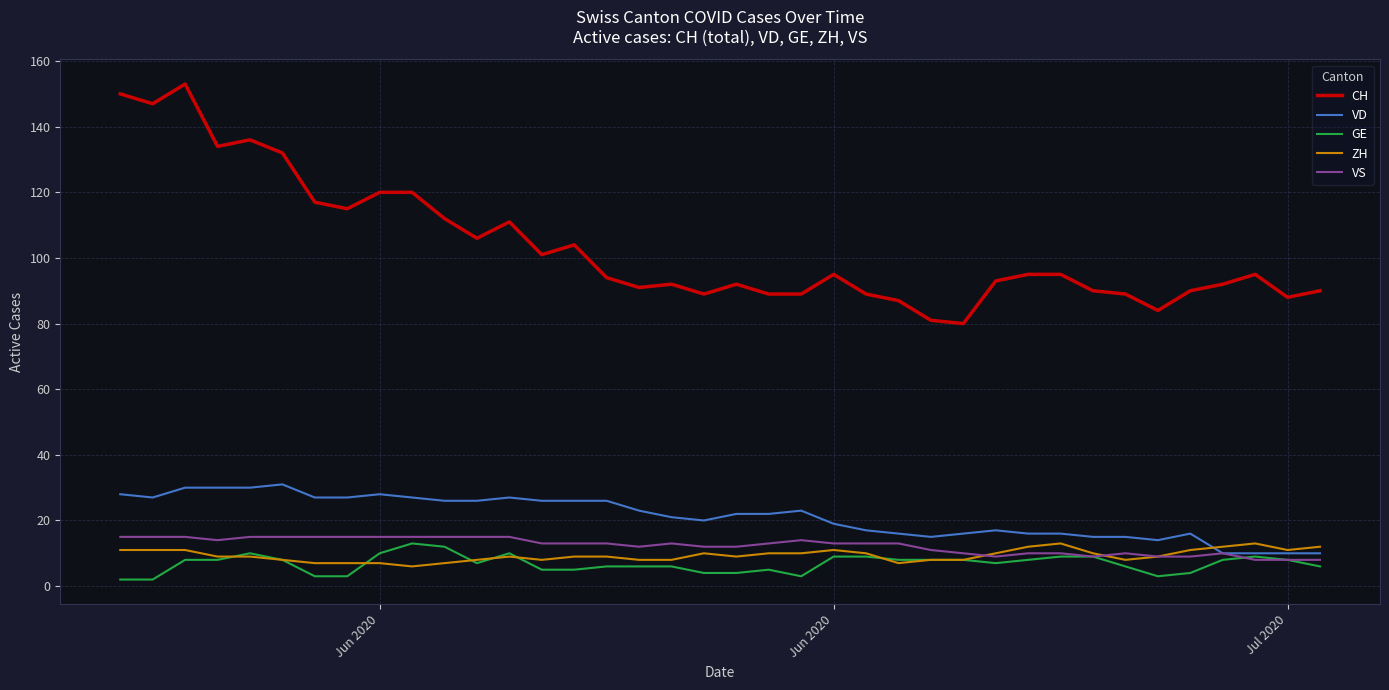

Which series has the largest range (max minus min)?

CH